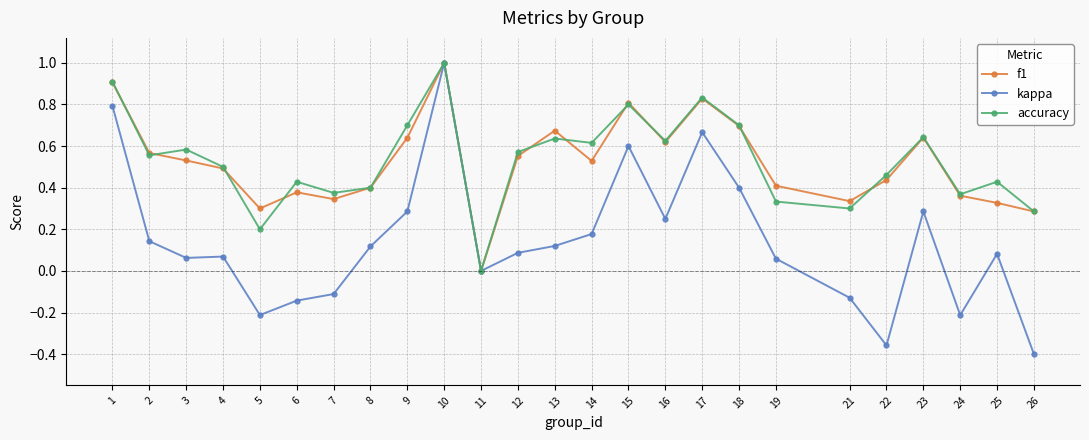

What are all the series names shown in the legend?

f1, kappa, accuracy